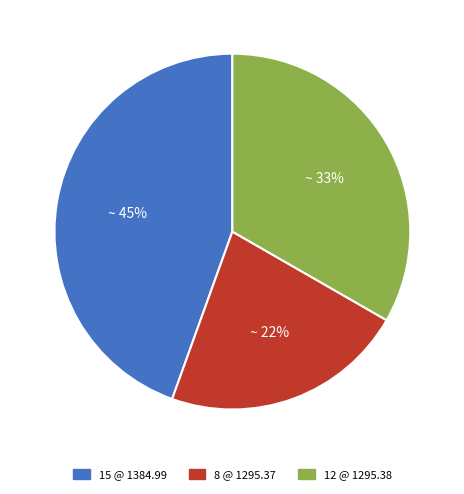

Do 15 @ 1384.99 and 12 @ 1295.38 together represent more than half of the pie?

Yes